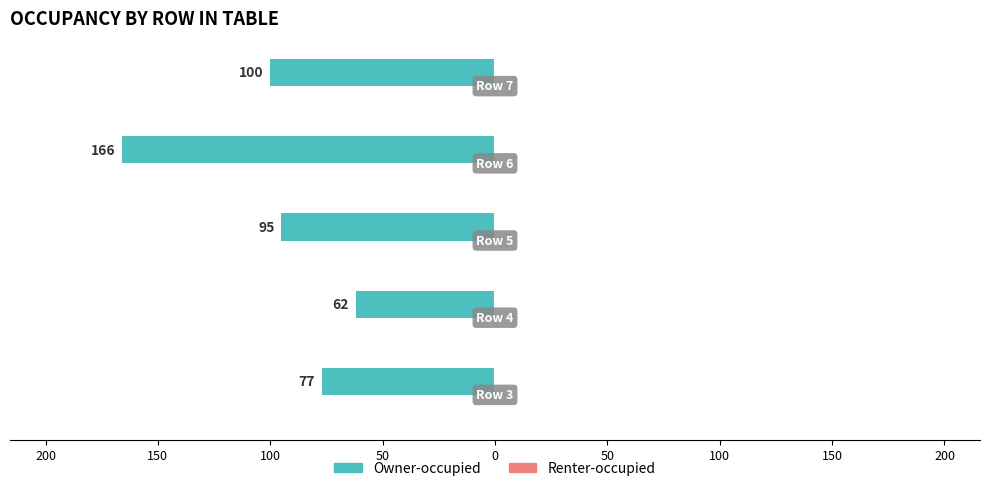

Does the chart contain any negative values?

Yes